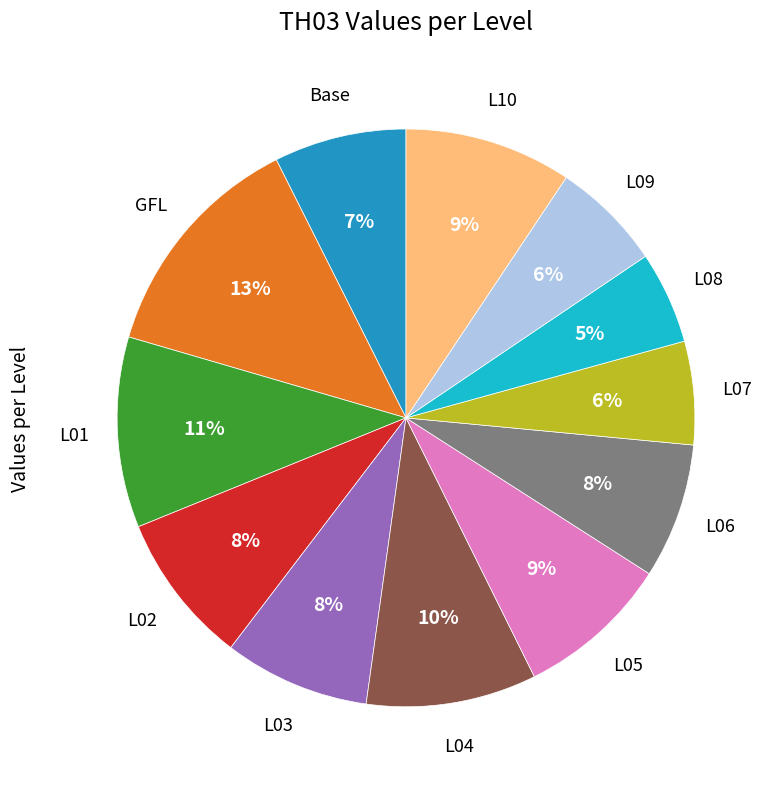

To the nearest percent, what is the average slice percentage?

8%